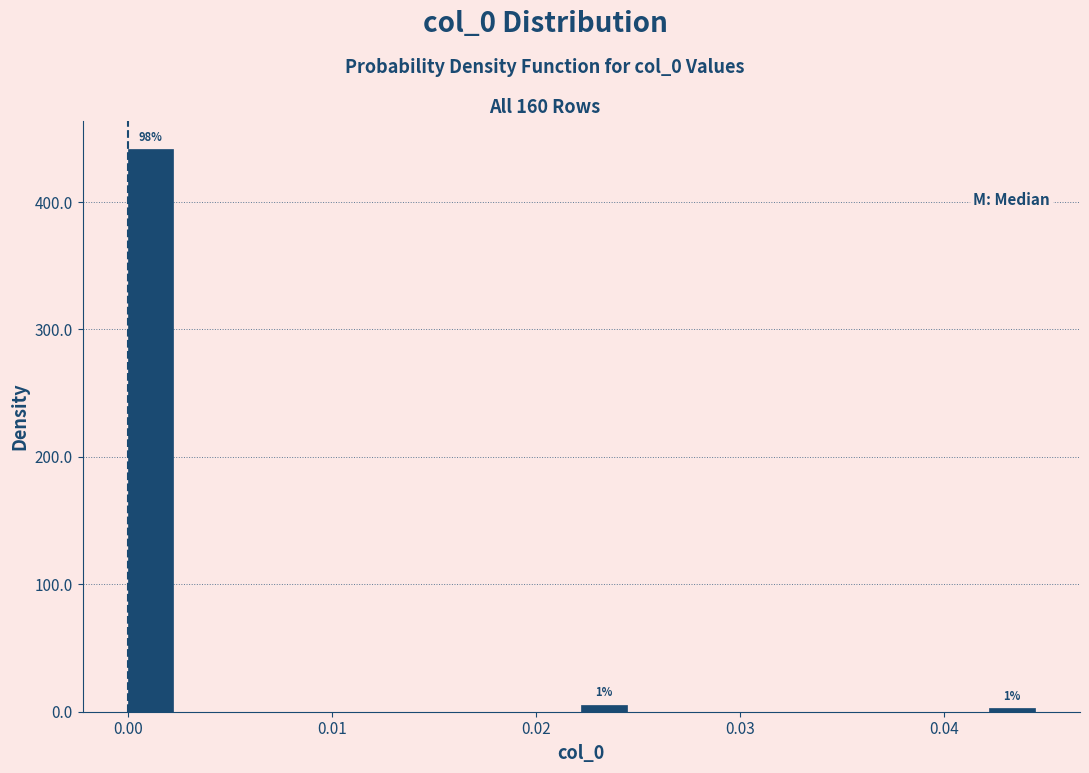

Read against the x-axis, roughly where is the centre of the tallest bar?

0.001